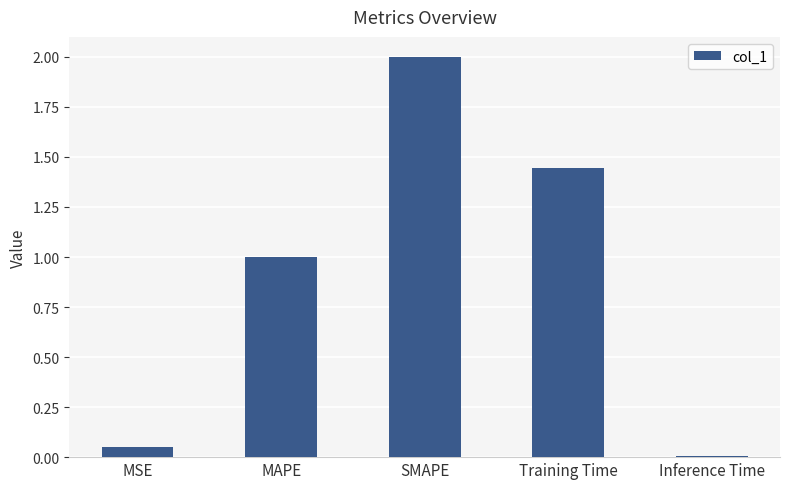

Approximately how many times larger is the value at Training Time compared to SMAPE?

0.7